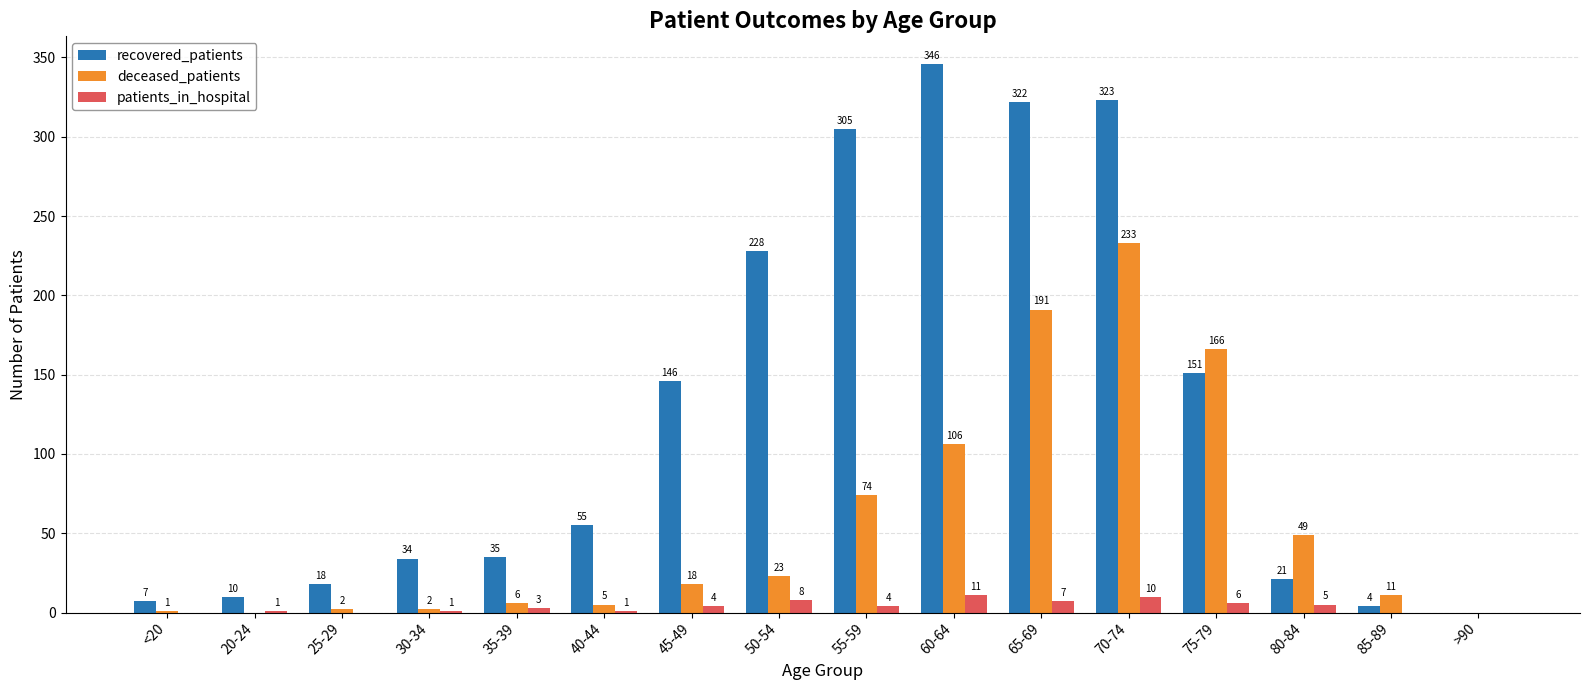

What is the average value of the recovered_patients series?

125